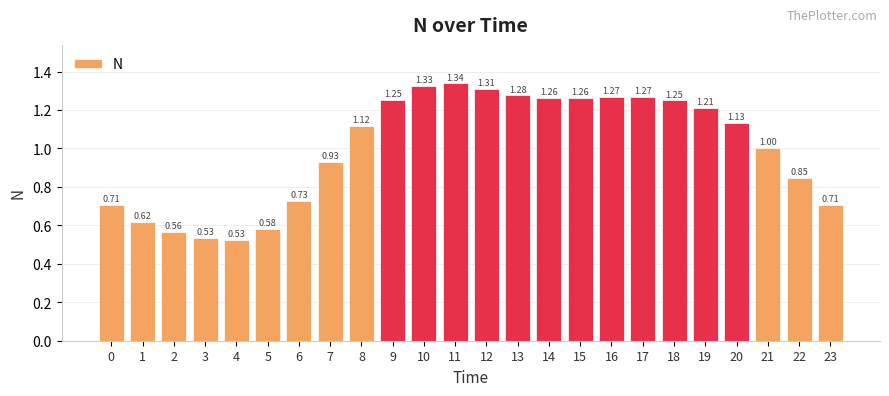

What is the sum of all values?

24.0